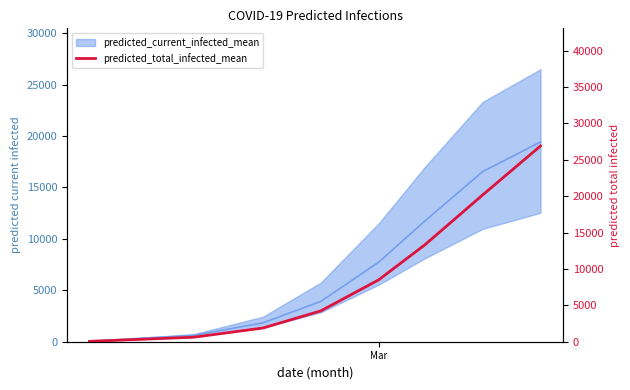

What is the difference between the maximum and minimum values?

26837